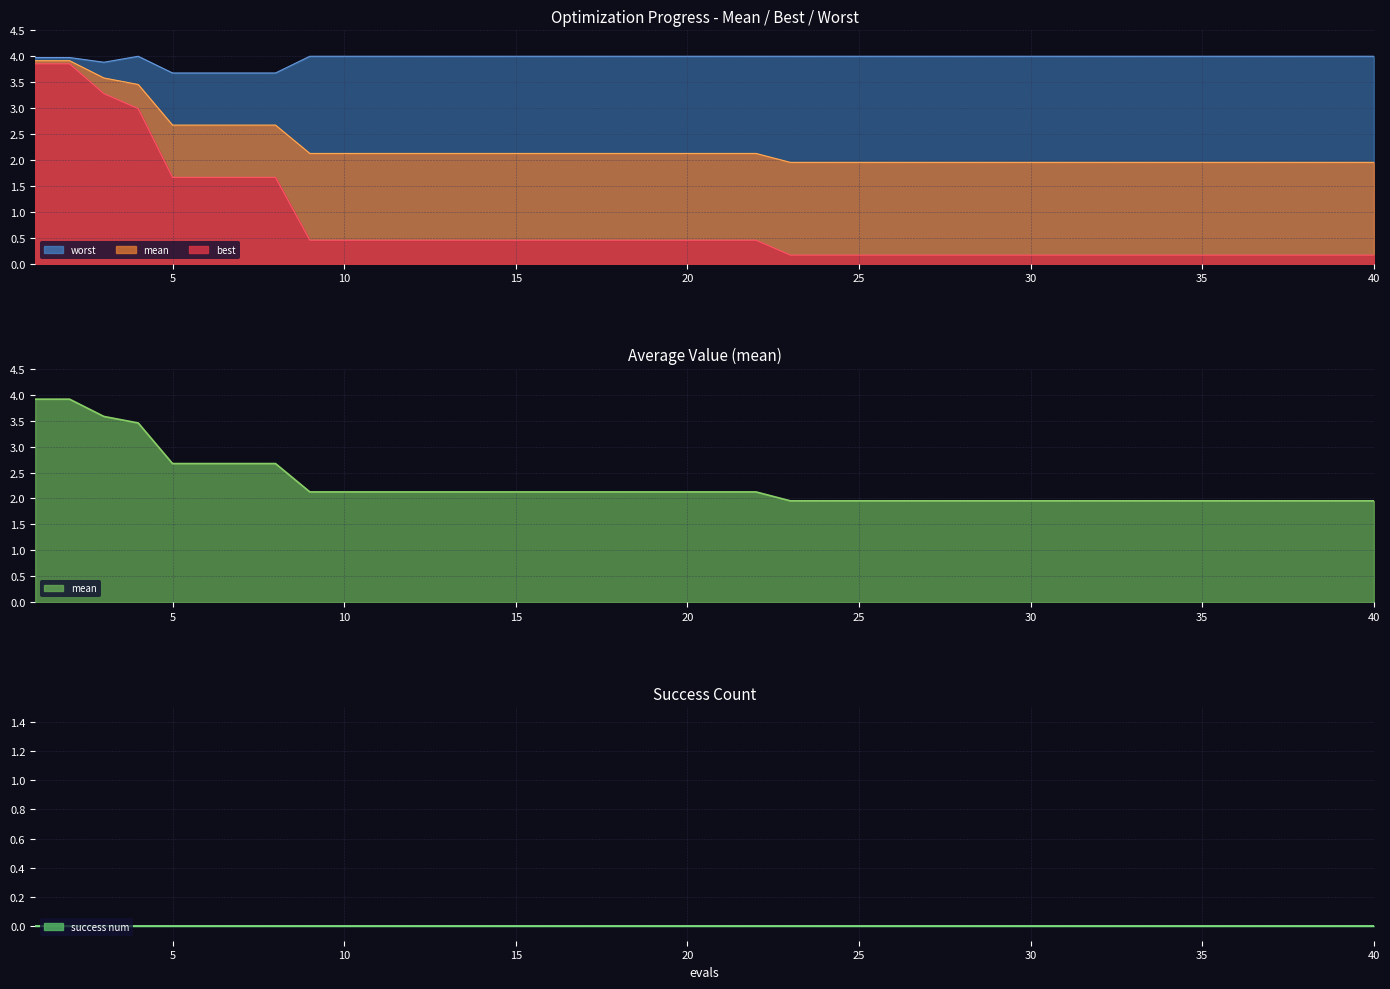

How many data points does each series have?

40